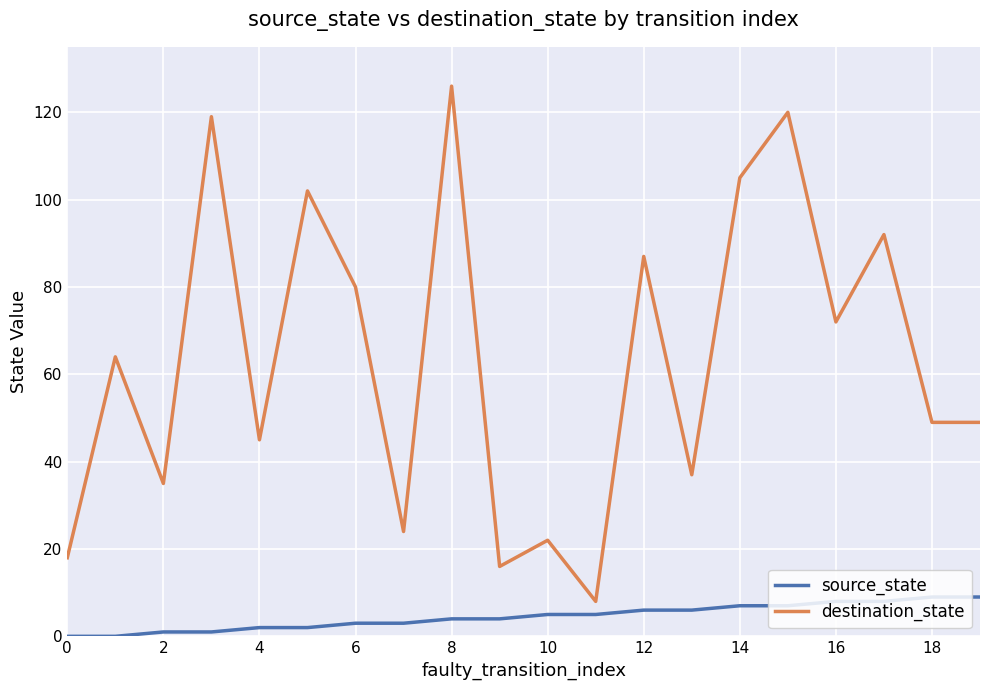

List the series in order of their overall mean, lowest first.

source_state, destination_state